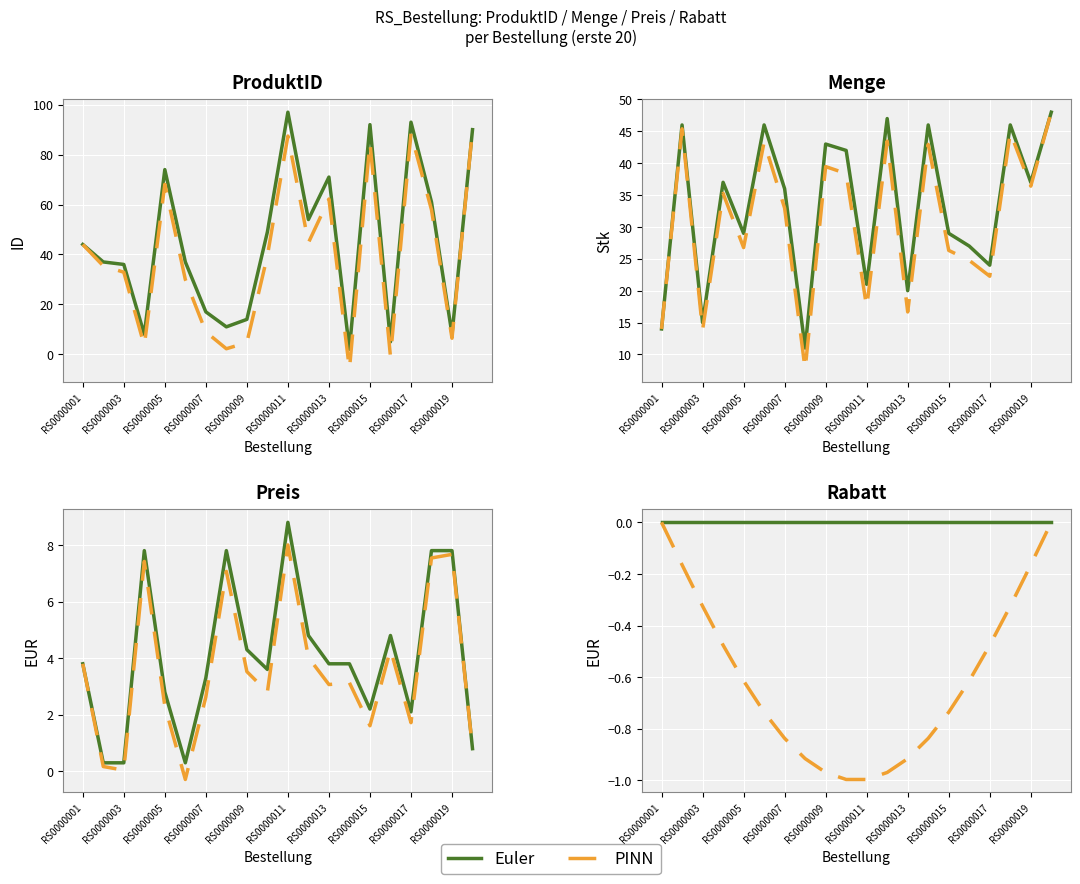

Which category has the lowest value in the Euler series?

RS0000001